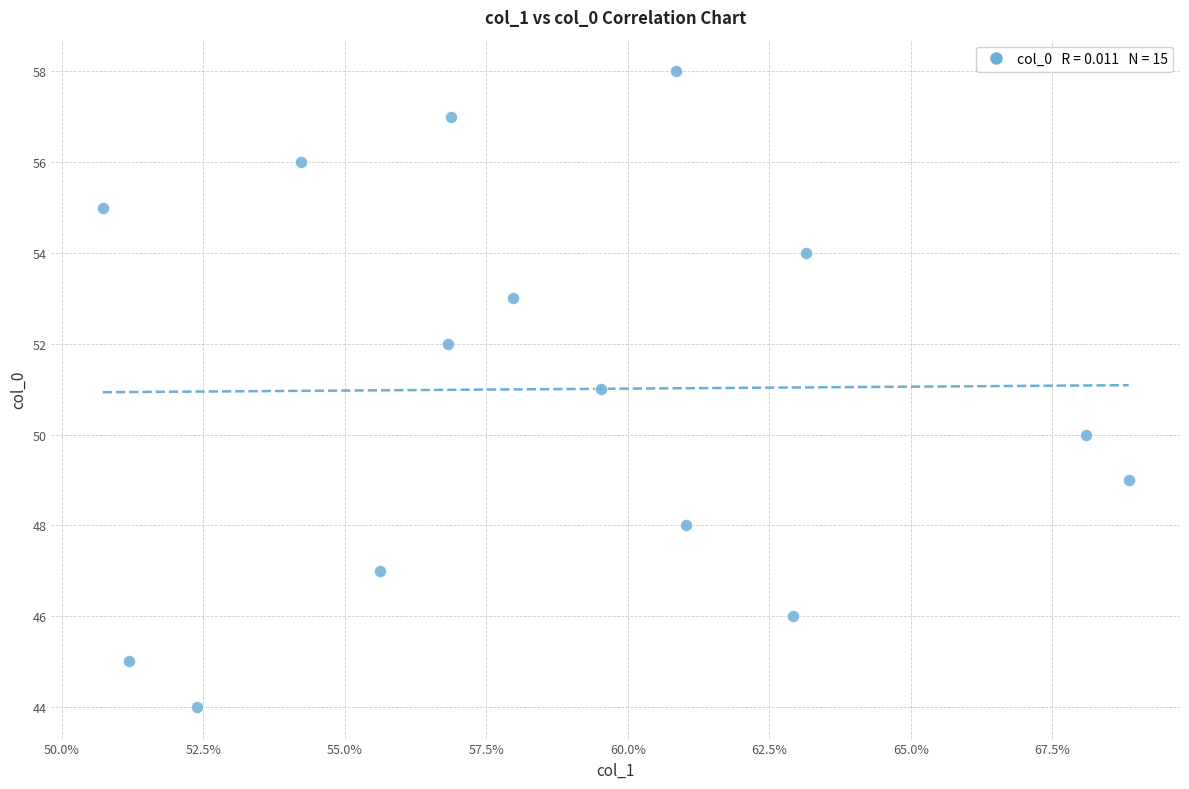

What is the range of Y values (max minus min)?

14